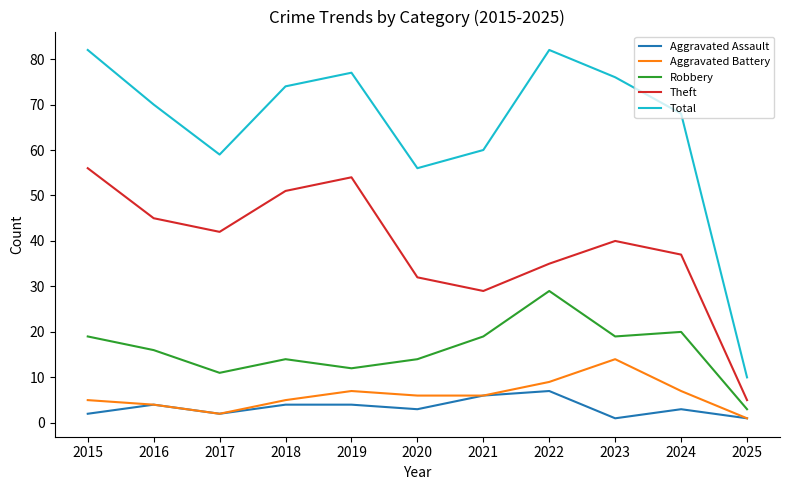

True or false: Aggravated Assault has a value of 2 at 2015.

True